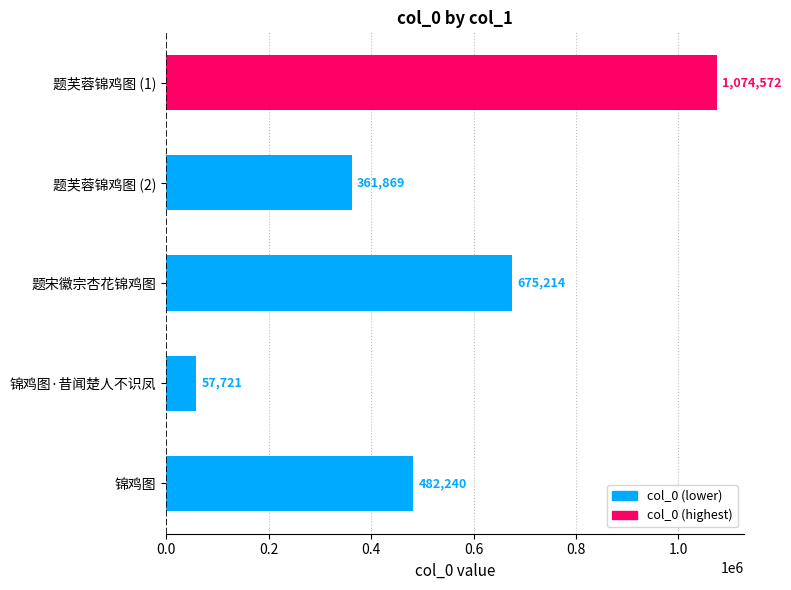

What is the difference between the values at 题宋徽宗杏花锦鸡图 and 锦鸡图·昔闻楚人不识凤?

617493